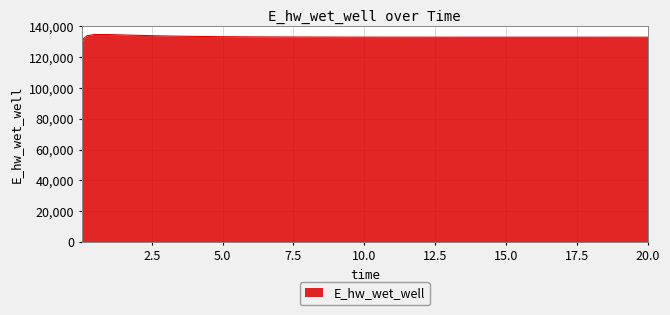

What is the maximum value shown in the chart?

134628.3